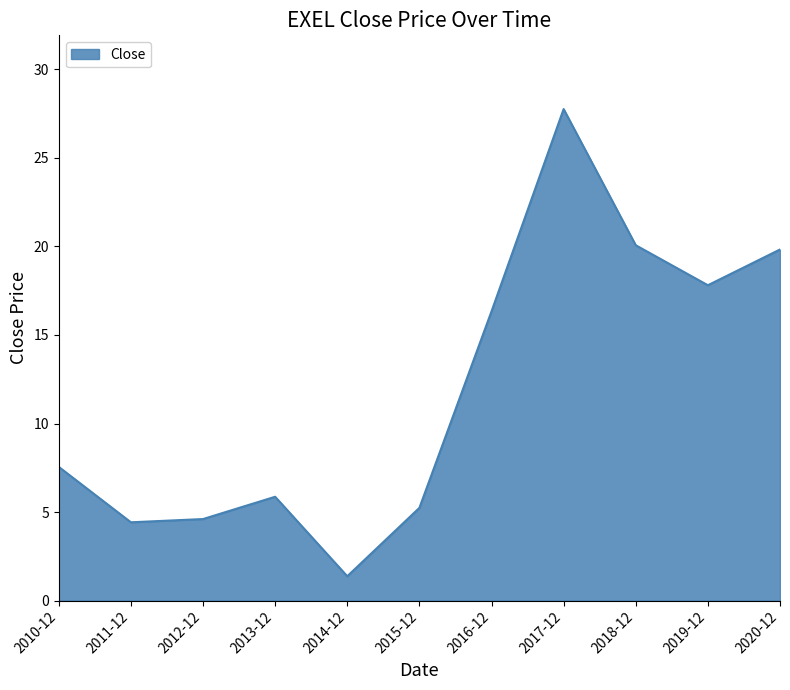

What position from the right is 2010-12?

11